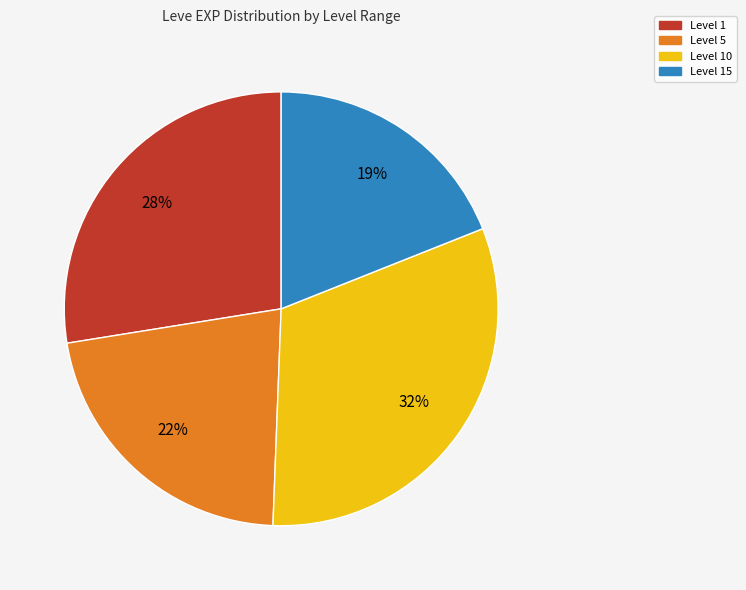

Is the sum of Level 10 and Level 15 greater than half?

Yes